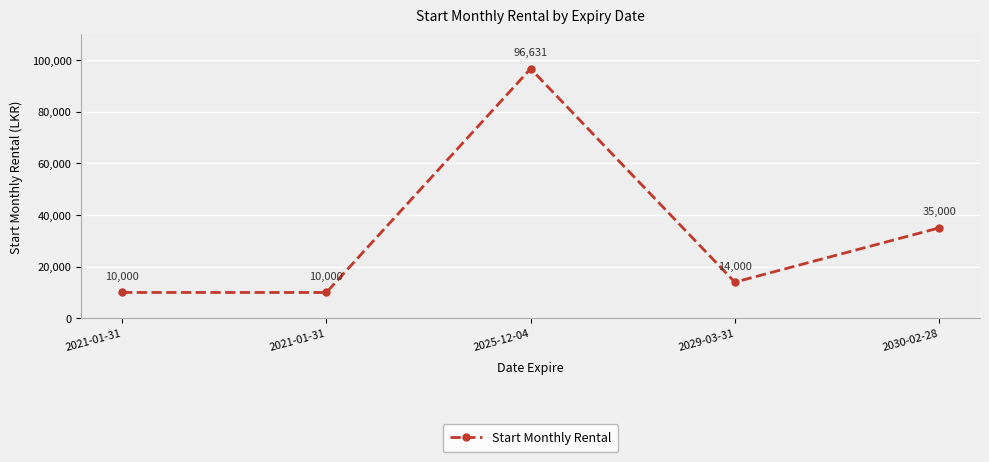

At which category does the chart reach its peak across all series?

2025-12-04